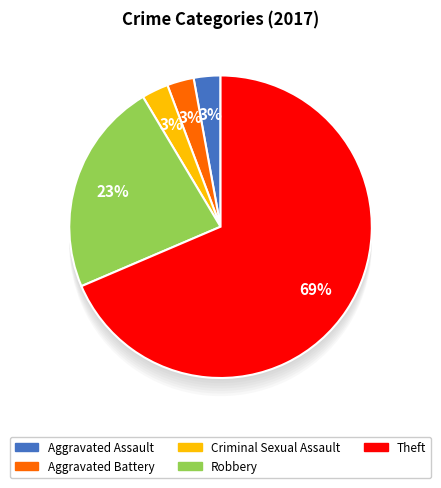

To the nearest percent, what is the difference between the largest and smallest slice percentages?

66%